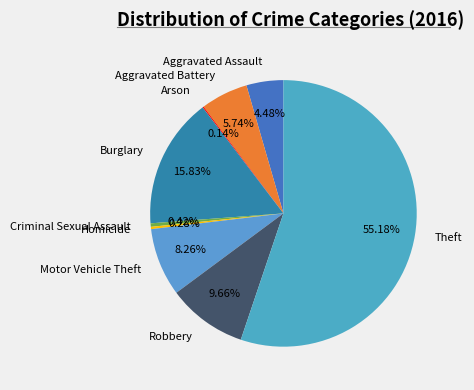

What is the ratio of the value at Motor Vehicle Theft to the value at Homicide?

29.5